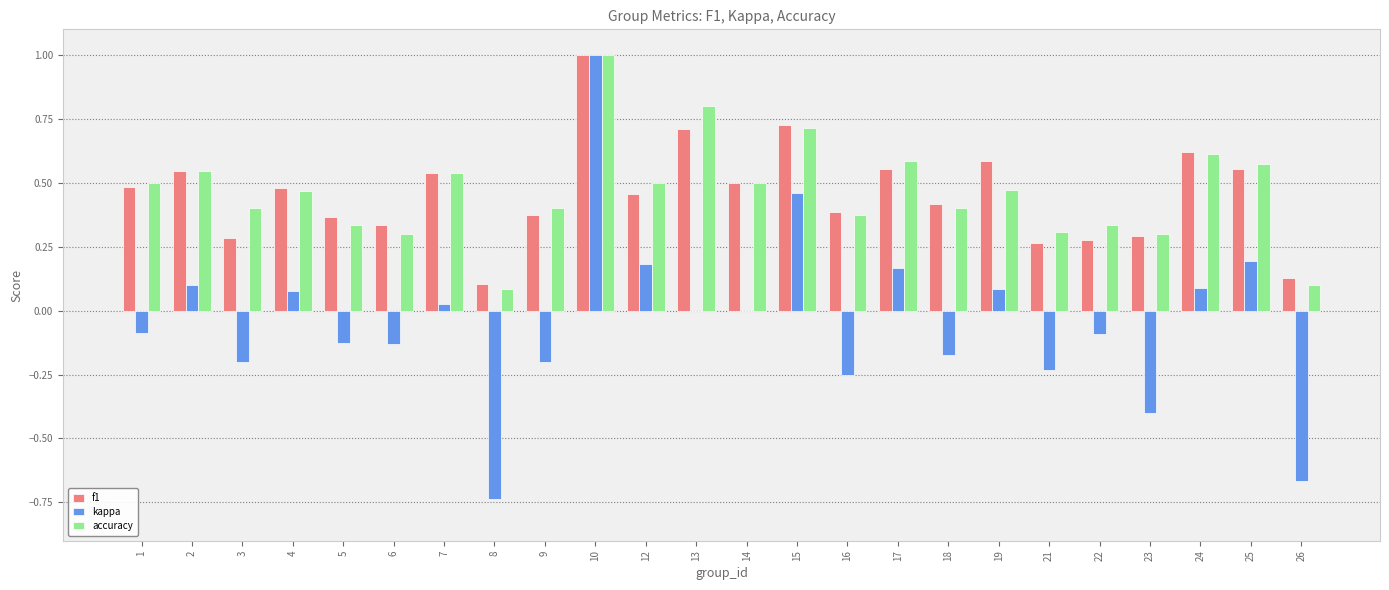

The accuracy series shows 0.8 at 13. True or false?

True